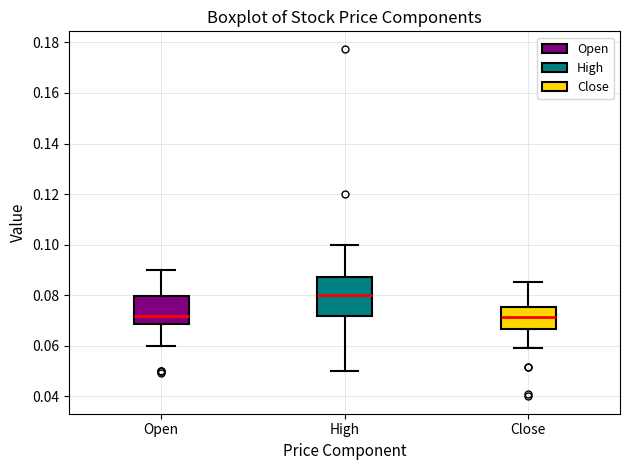

Reading left to right, transcribe this box plot: for each box, give where its median line is, the range the box spans, and where its two whiskers end, as read against the y-axis. The values are not printed on the chart, so give them approximately, as read against the axis.

Open: median 0.072, box 0.068 to 0.080, whiskers 0.060 to 0.090
High: median 0.080, box 0.072 to 0.088, whiskers 0.050 to 0.100
Close: median 0.072, box 0.066 to 0.076, whiskers 0.060 to 0.086